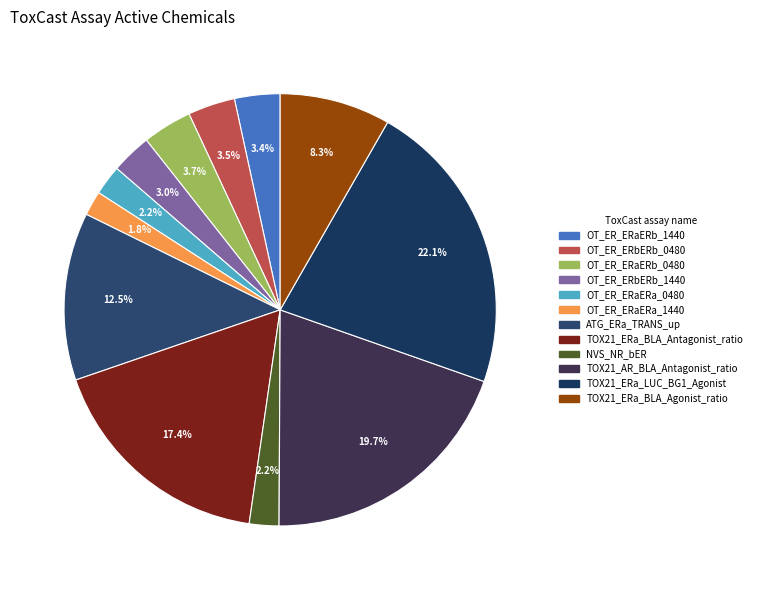

The OT_ER_ERaERb_1440 slice represents 14% of the pie. True or false?

False